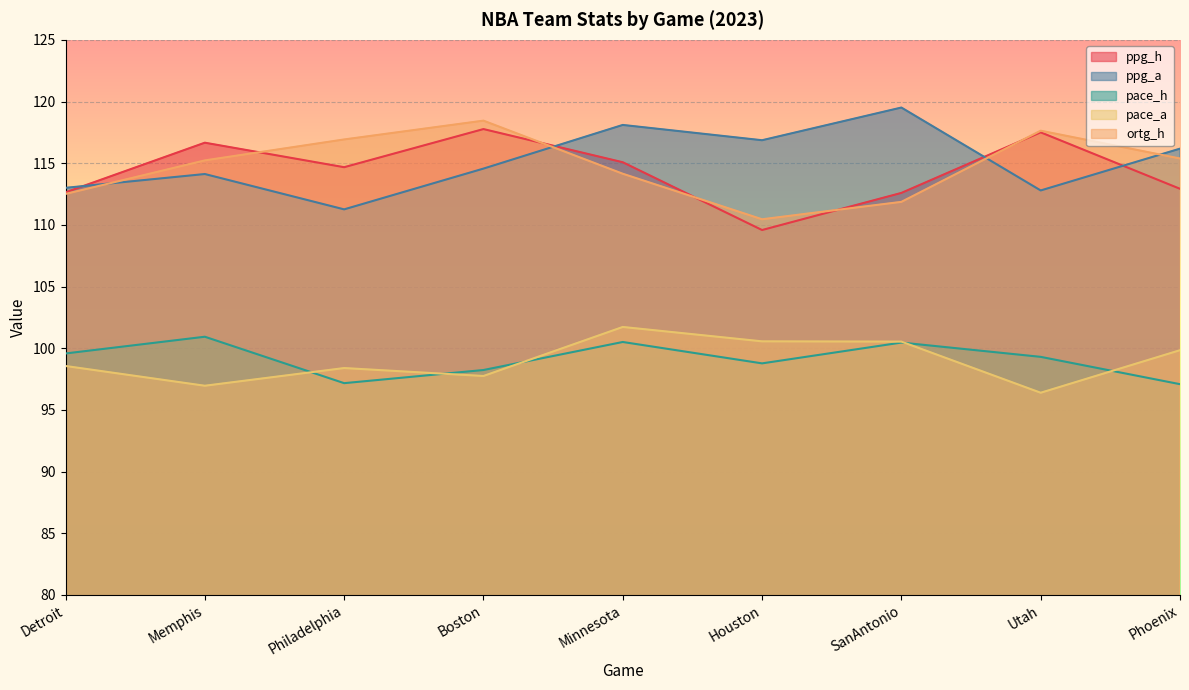

What position from the right is Memphis?

8